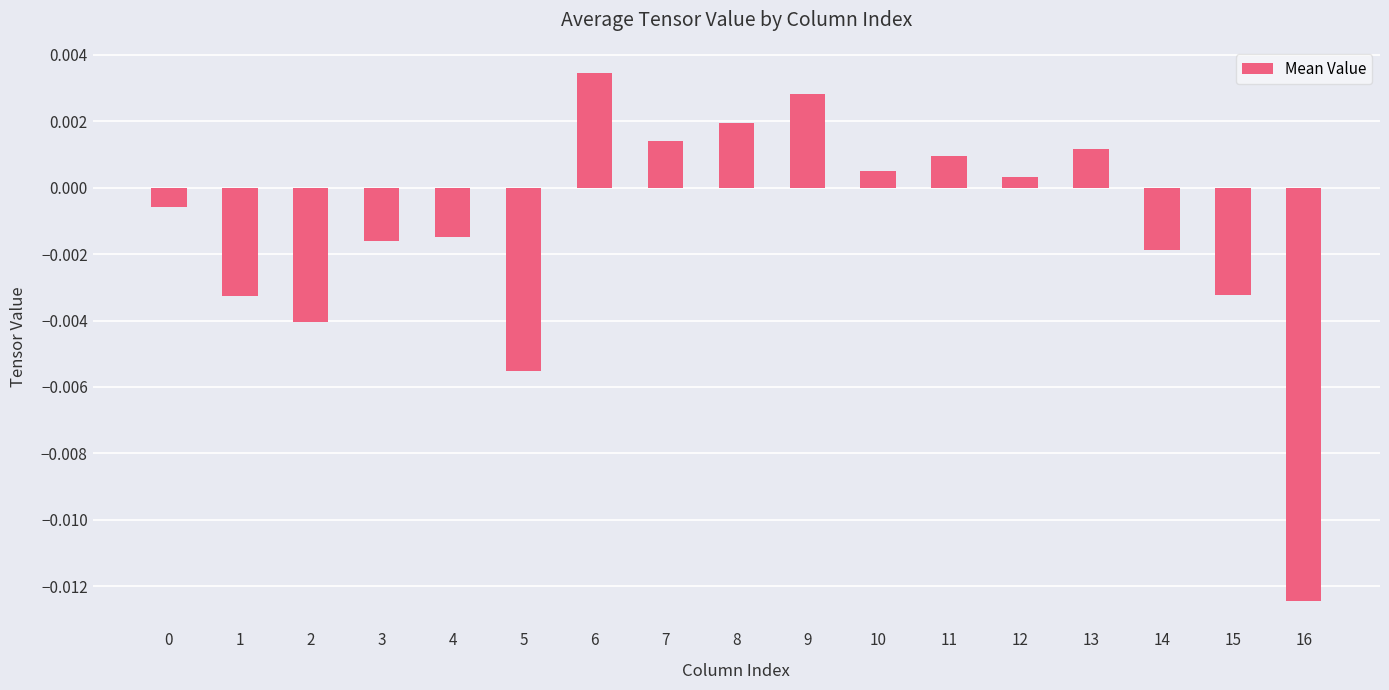

Between 3 and 10, which is larger?

10